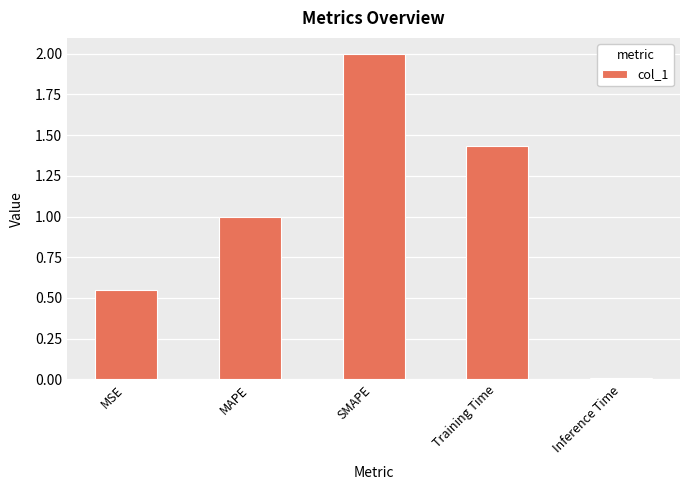

What is the label of the 2nd bar from the left?

MAPE